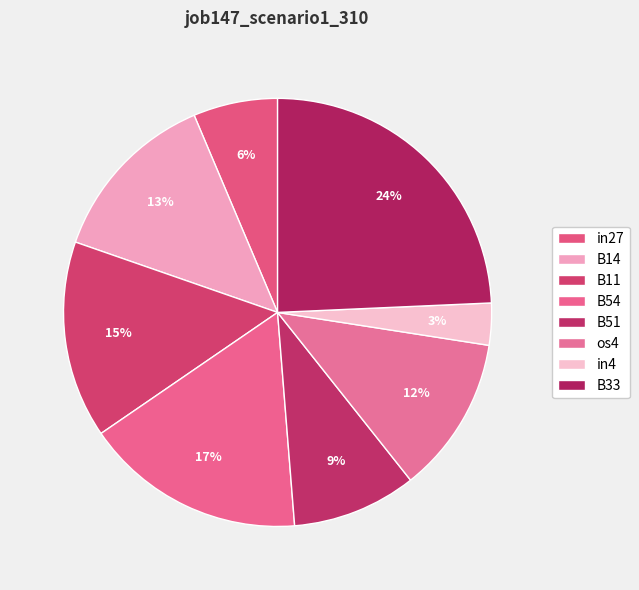

How many segments does this pie chart have?

8